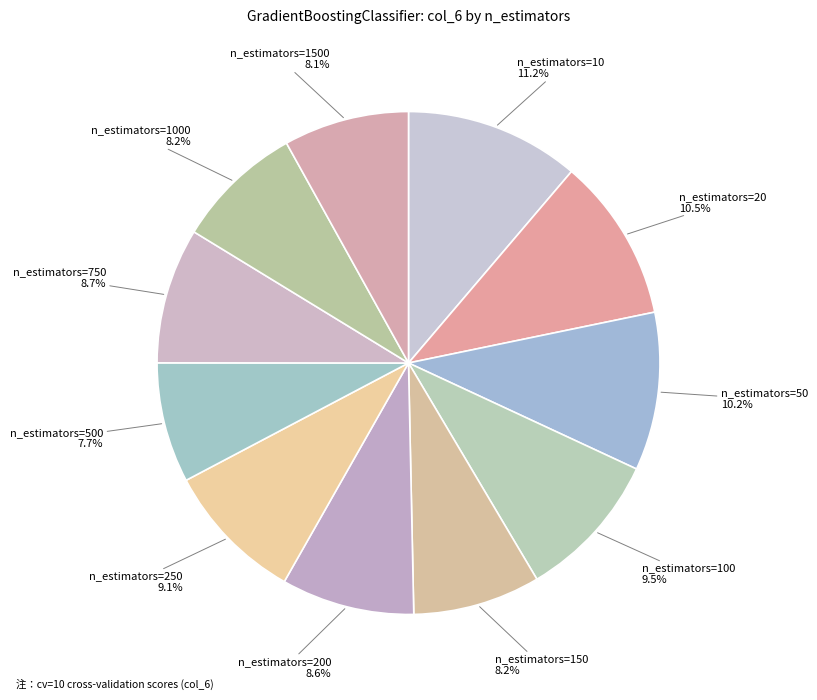

Is it true that n_estimators=150 is 22% of the pie?

False